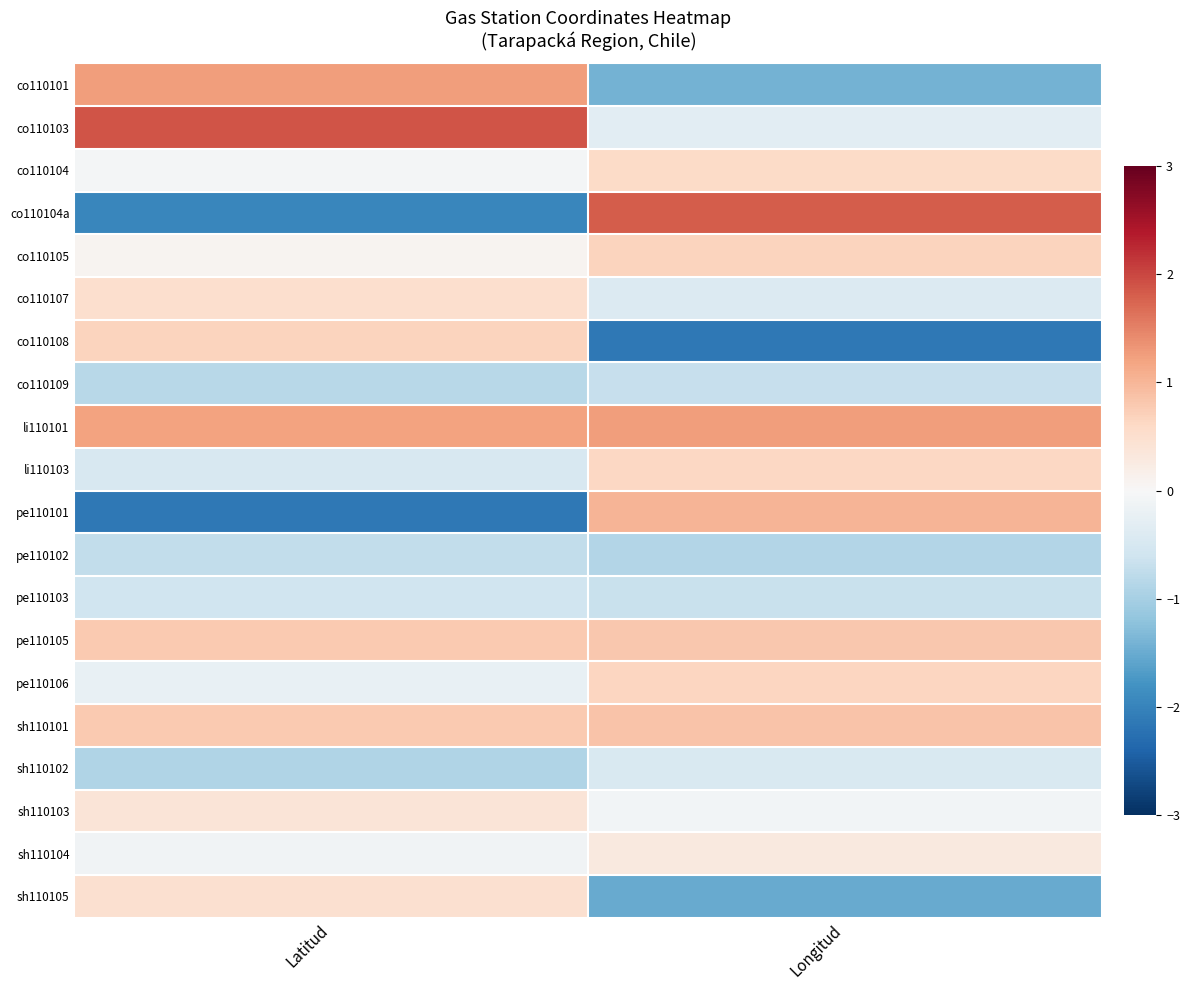

Reading left to right, list all the values displayed in this chart.

co110101: Latitud=1.2	Longitud=-1.4
co110103: Latitud=1.9	Longitud=-0.3
co110104: Latitud=-0.1	Longitud=0.6
co110104a: Latitud=-2.0	Longitud=1.8
co110105: Latitud=0.1	Longitud=0.7
co110107: Latitud=0.5	Longitud=-0.4
co110108: Latitud=0.7	Longitud=-2.1
co110109: Latitud=-0.8	Longitud=-0.7
li110101: Latitud=1.2	Longitud=1.3
li110103: Latitud=-0.5	Longitud=0.6
pe110101: Latitud=-2.1	Longitud=1.0
pe110102: Latitud=-0.7	Longitud=-0.9
pe110103: Latitud=-0.6	Longitud=-0.7
pe110105: Latitud=0.8	Longitud=0.8
pe110106: Latitud=-0.2	Longitud=0.6
sh110101: Latitud=0.8	Longitud=0.8
sh110102: Latitud=-0.9	Longitud=-0.5
sh110103: Latitud=0.4	Longitud=-0.1
sh110104: Latitud=-0.1	Longitud=0.3
sh110105: Latitud=0.5	Longitud=-1.5